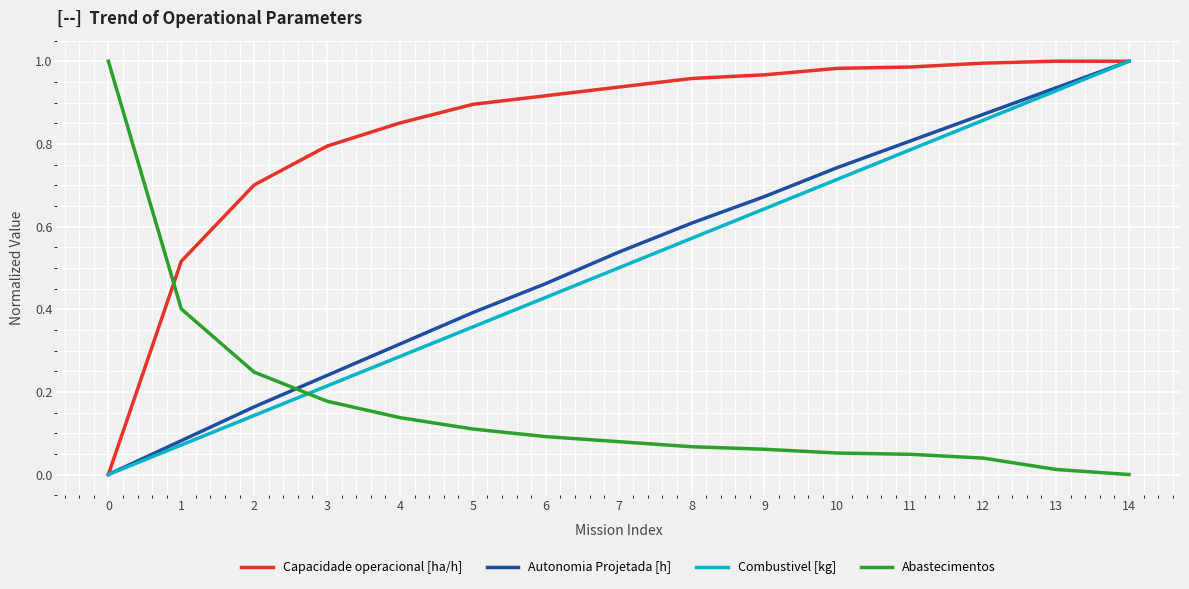

True or false: Abastecimentos and Combustivel [kg] intersect in this chart.

True